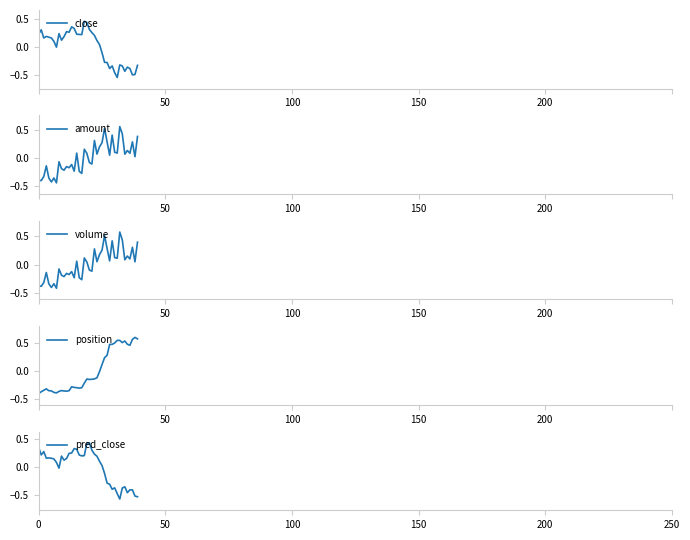

Which series has the largest total across all categories?

amount